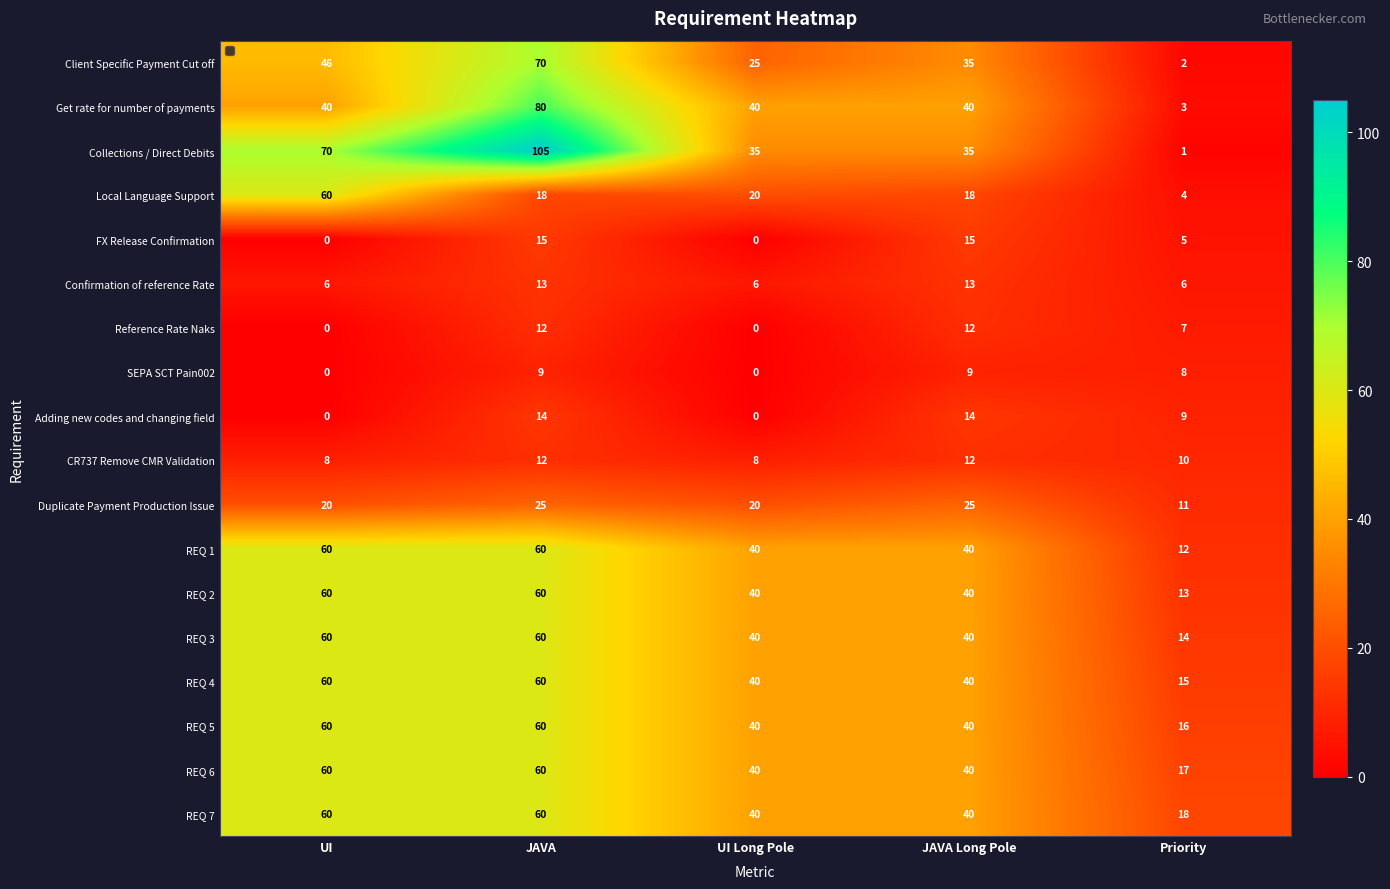

Between UI Long Pole and Priority, which series saw the biggest shift?

Get rate for number of payments